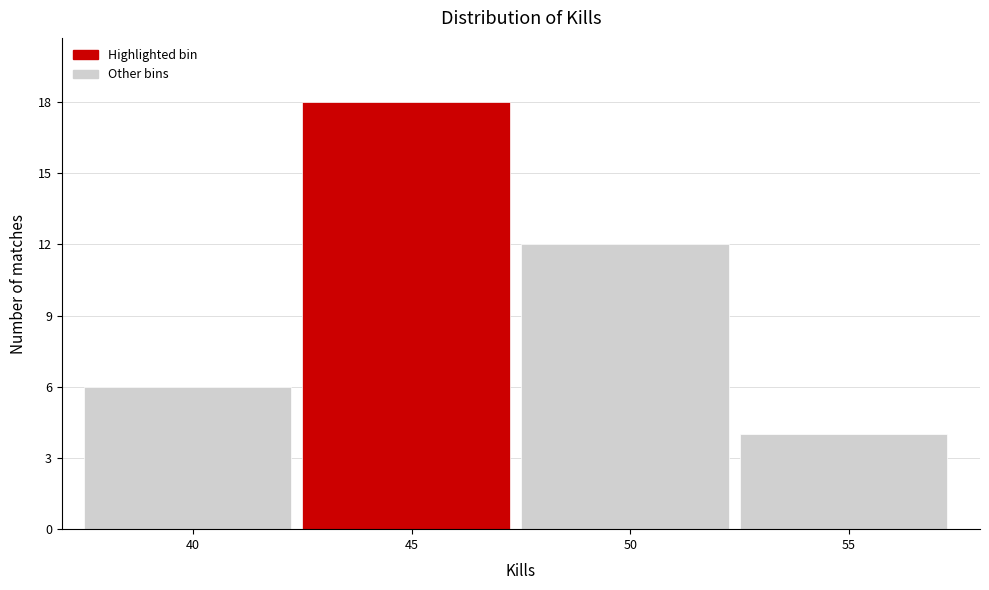

Reading left to right, extract all data points from this chart.

6	18	12	4